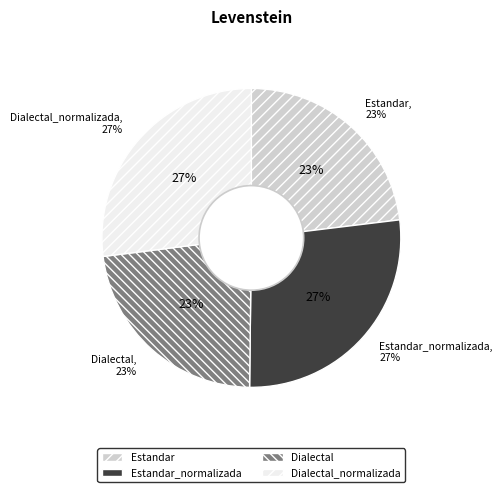

True or false: Dialectal_normalizada accounts for 36% of the total.

False